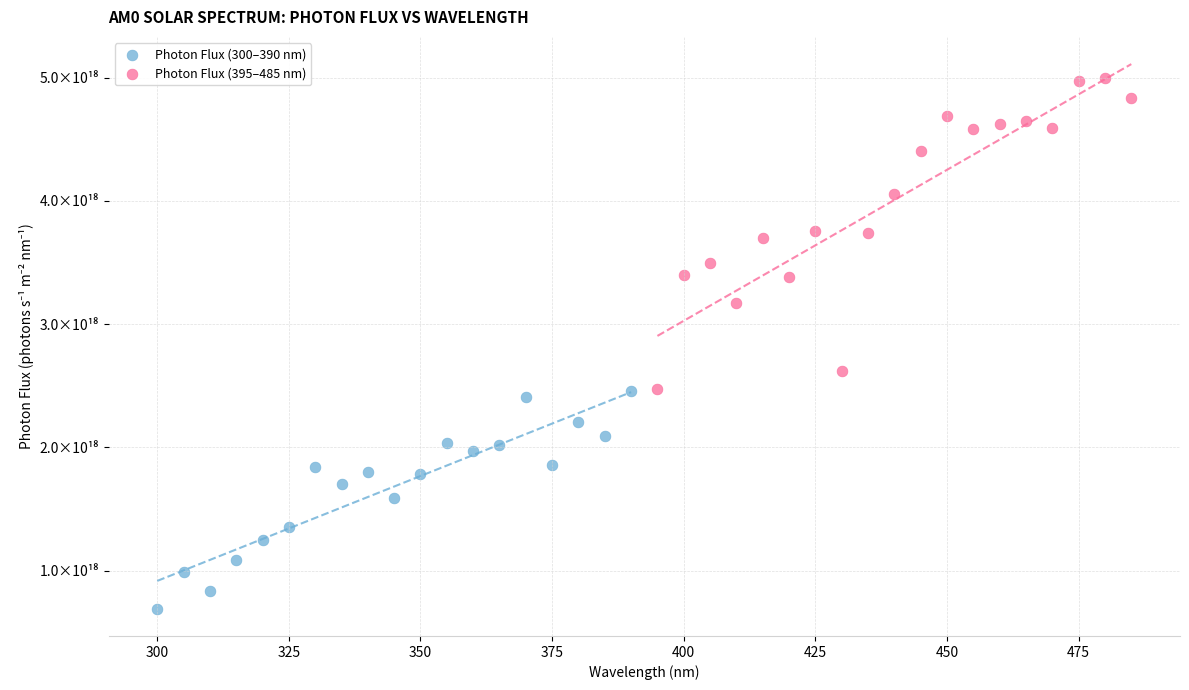

What are all the series names shown in the legend?

Photon Flux (300–390 nm), Photon Flux (395–485 nm)